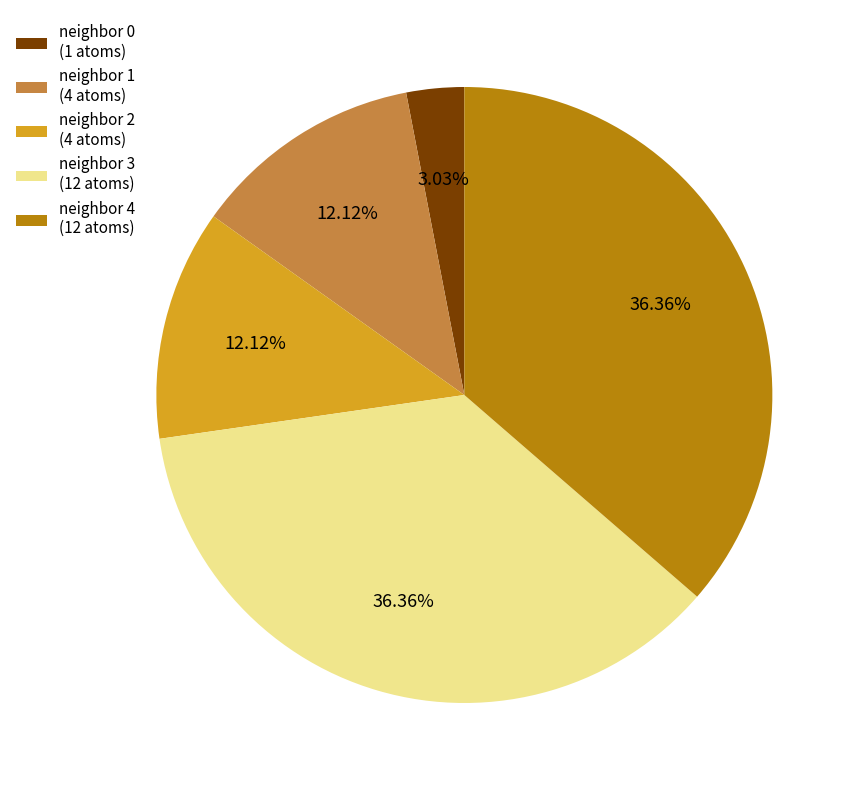

Does any single category account for the majority?

No